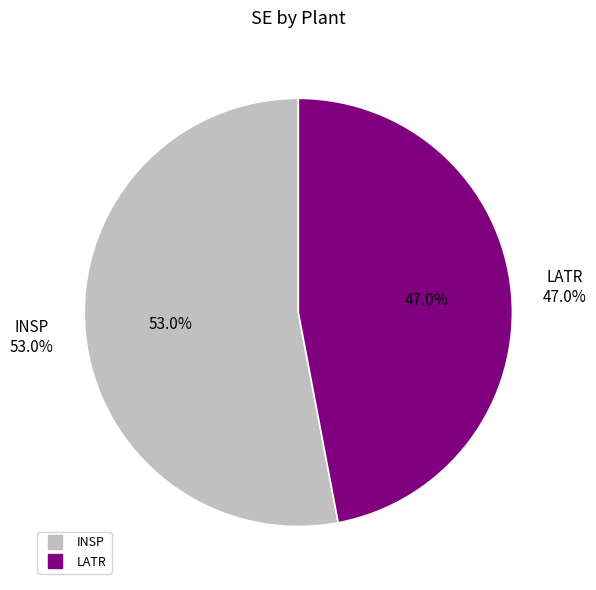

How many slices are in this pie chart?

2